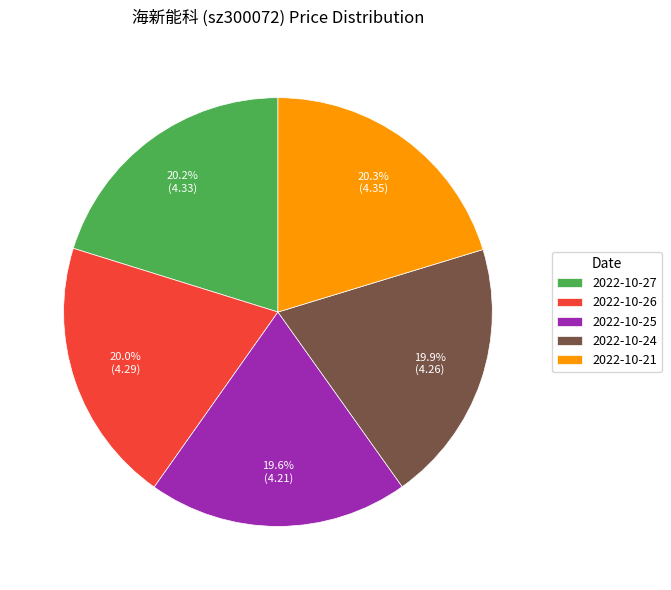

To the nearest percent, what is the combined percentage of 2022-10-21 and 2022-10-27?

40%